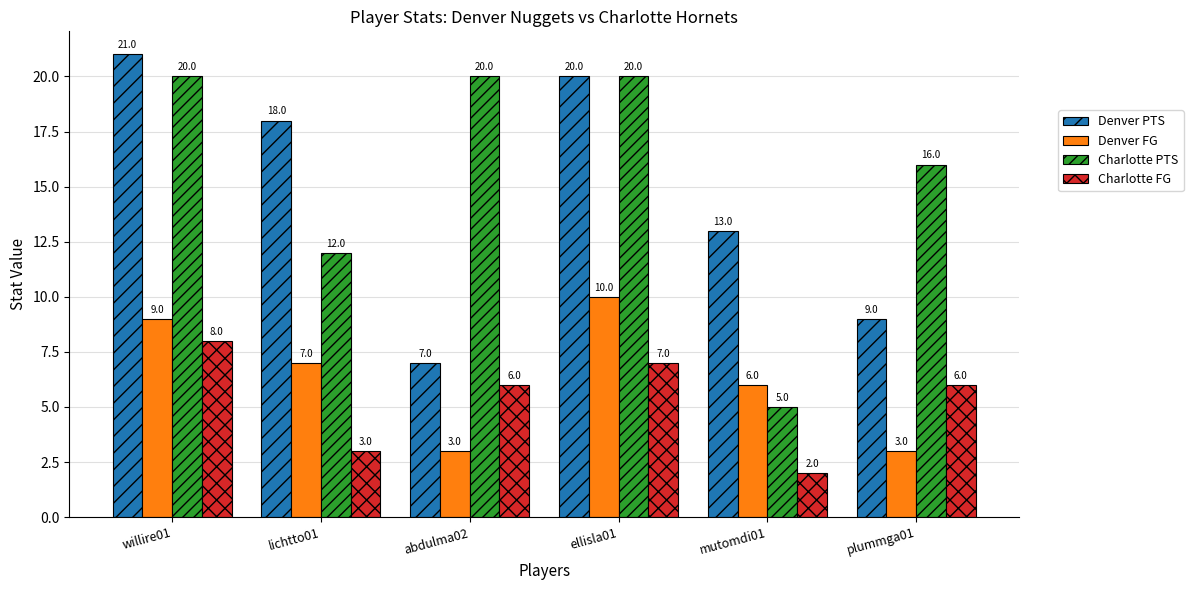

Count the Charlotte PTS values in the range 12 to 20.

5